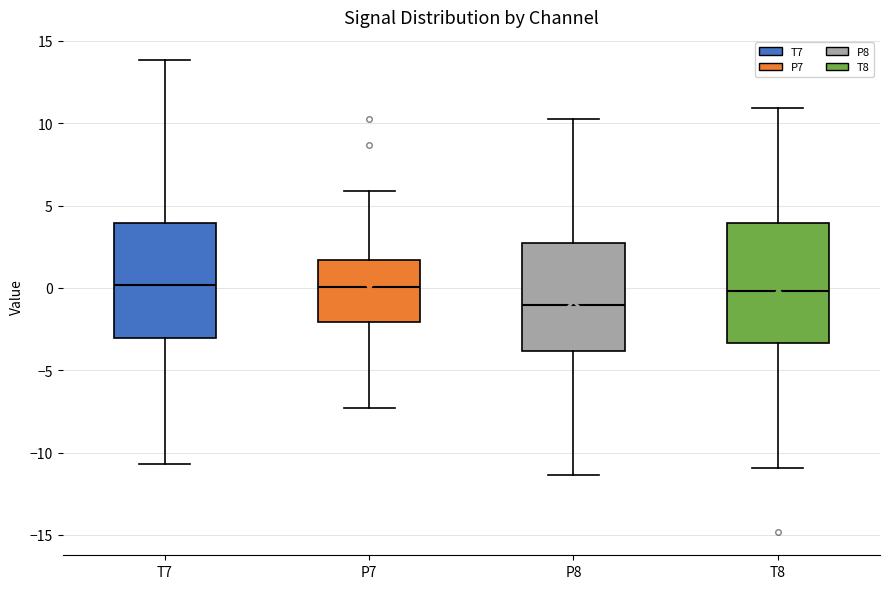

Reading left to right, transcribe this box plot: for each box, give where its median line is, the range the box spans, and where its two whiskers end, as read against the y-axis. The values are not printed on the chart, so give them approximately, as read against the axis.

T7: median 0.0, box -3.0 to 4.0, whiskers -10.5 to 14.0
P7: median 0.0, box -2.0 to 1.5, whiskers -7.5 to 6.0
P8: median -1.0, box -4.0 to 2.5, whiskers -11.5 to 10.5
T8: median 0.0, box -3.5 to 4.0, whiskers -11.0 to 11.0